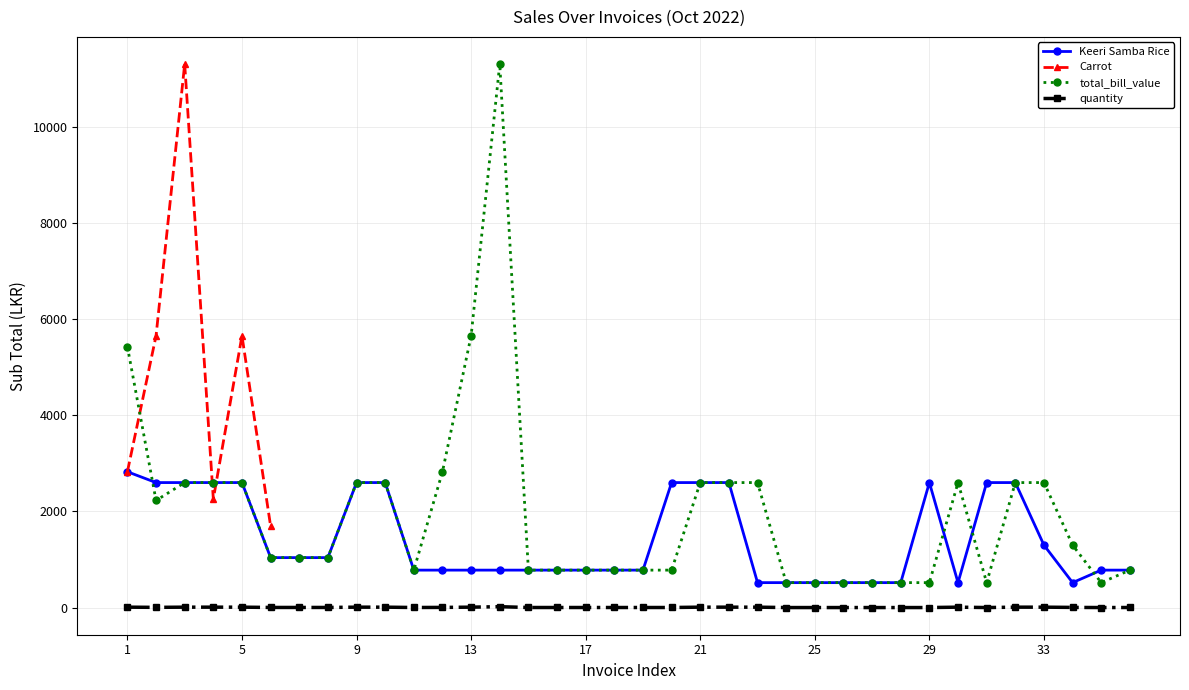

What is the greatest value displayed?

11300.0